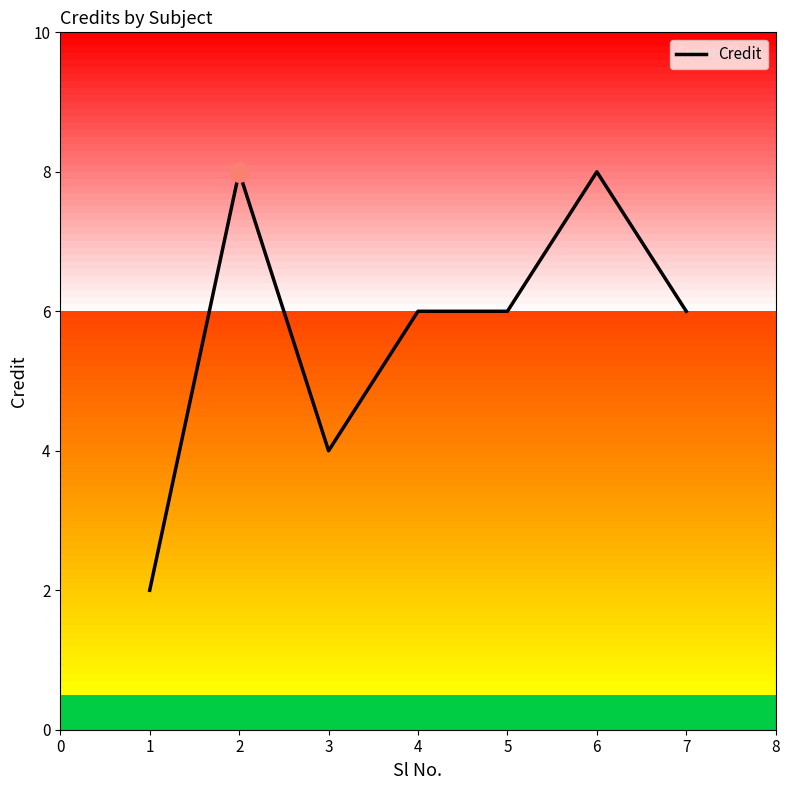

The value at 7 is 6. True or false?

True